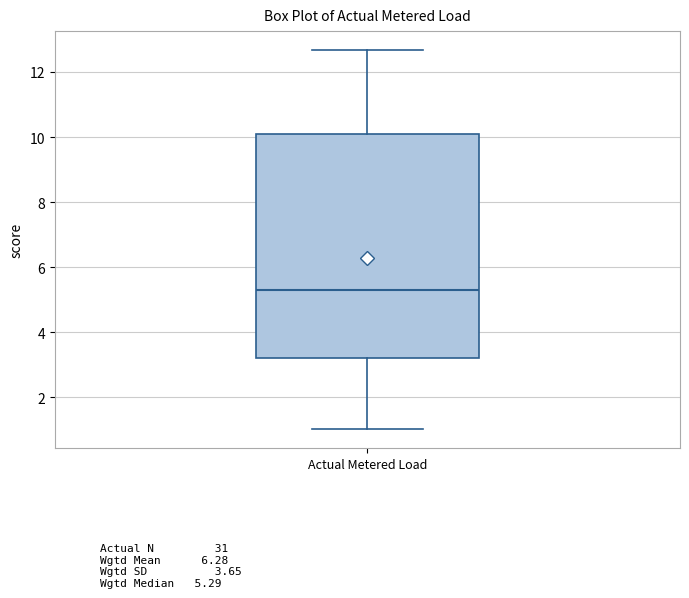

Where does the upper whisker of the box for Actual Metered Load end on the y-axis? The values are not printed on the chart, so give them approximately, as read against the axis.

12.6